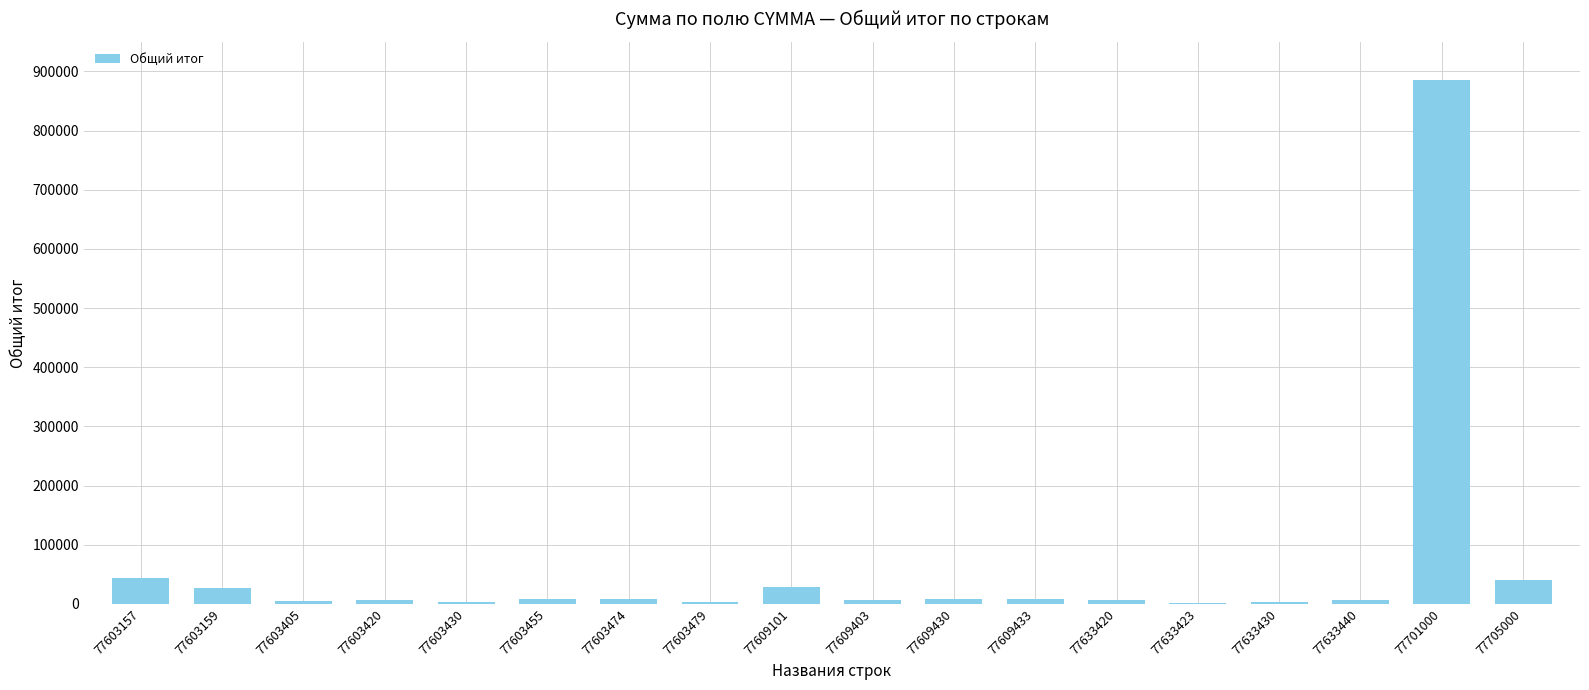

How many distinct data groups are displayed?

1